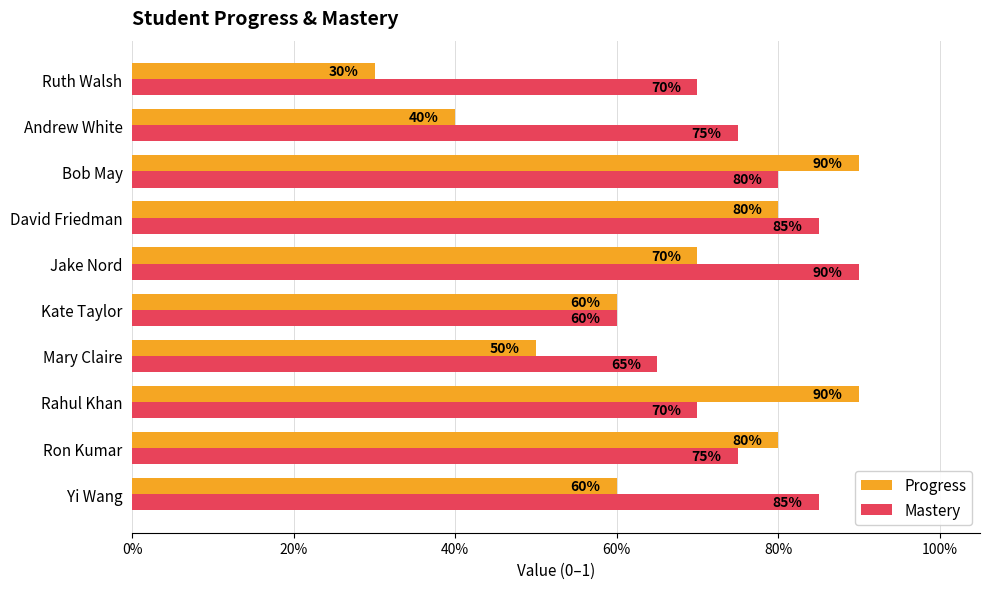

What are all the series names shown in the legend?

Progress, Mastery